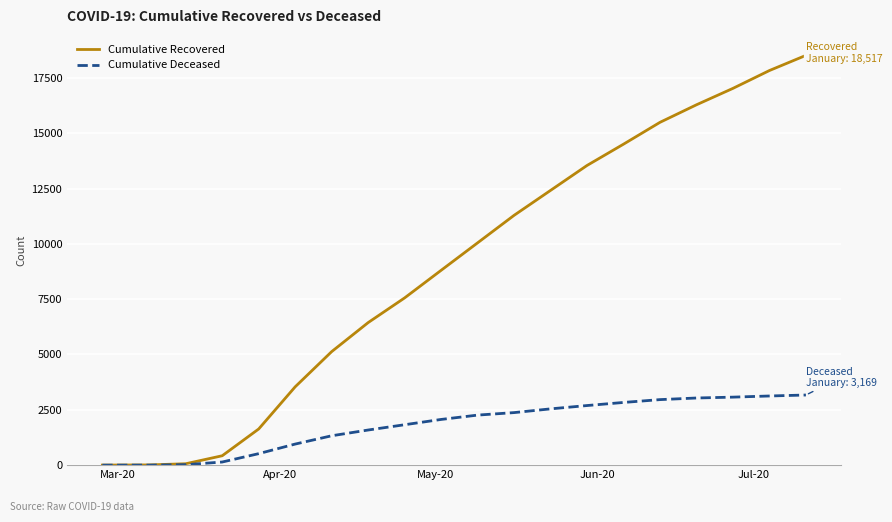

Which series has the largest total across all categories?

Cumulative Recovered